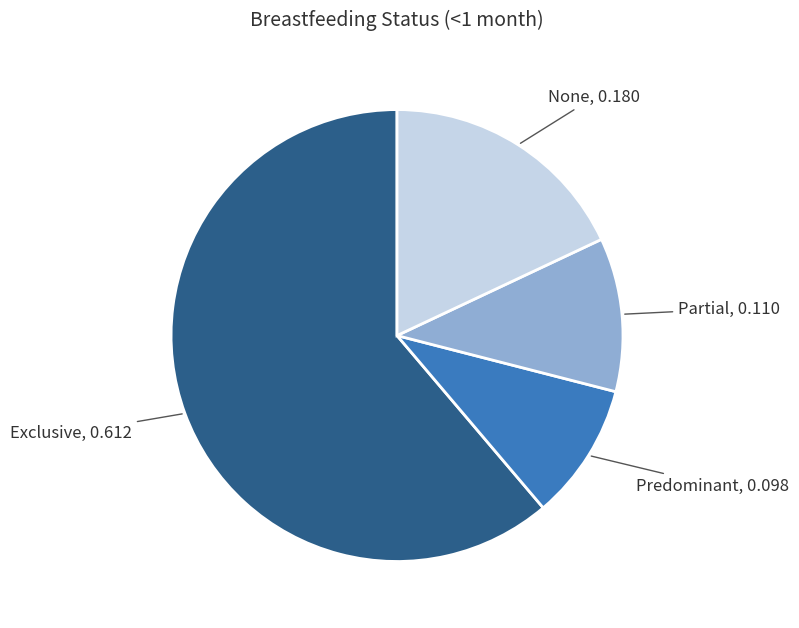

Does any single category account for the majority?

Yes